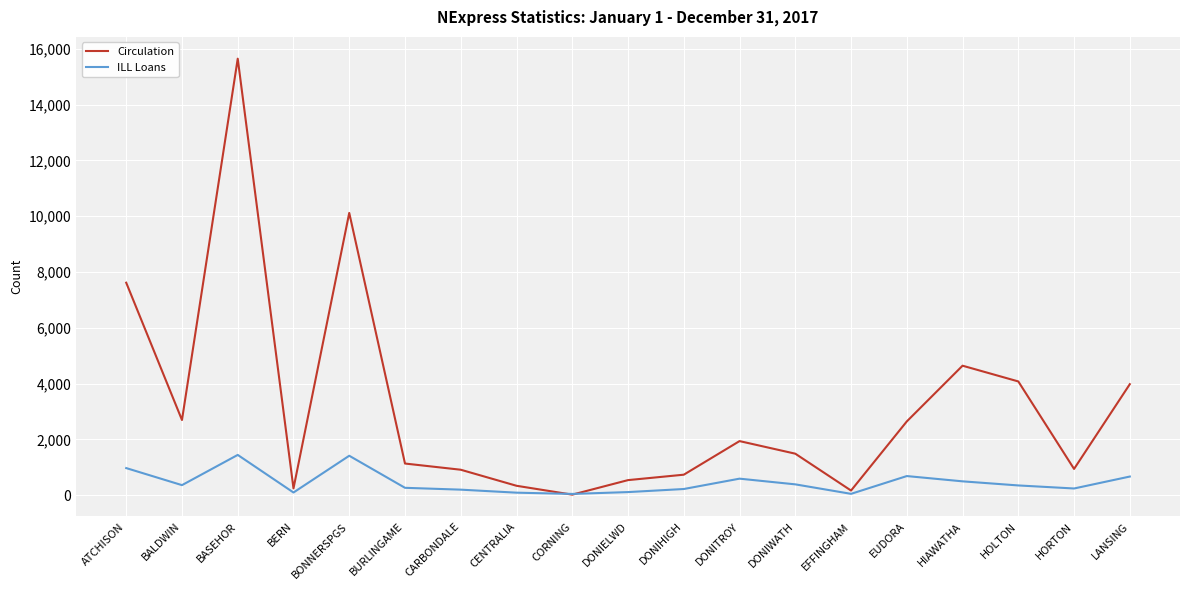

Rank the series by their maximum value, from lowest to highest.

ILL Loans, Circulation